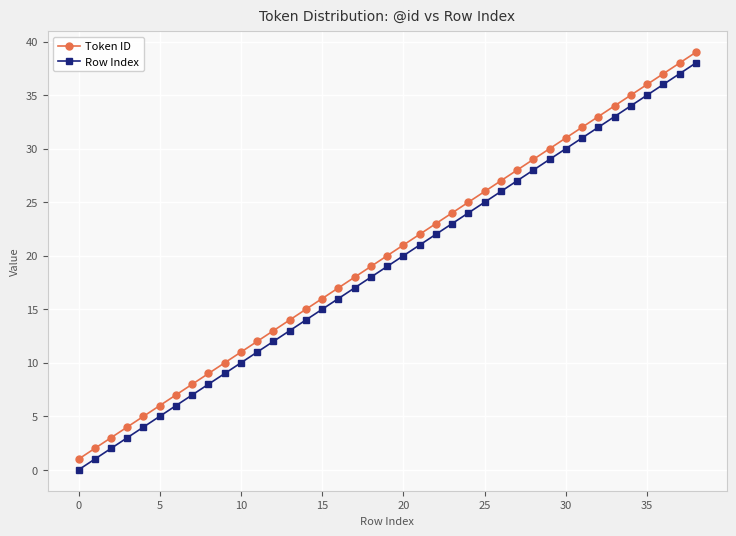

What is the maximum value for Token ID?

39